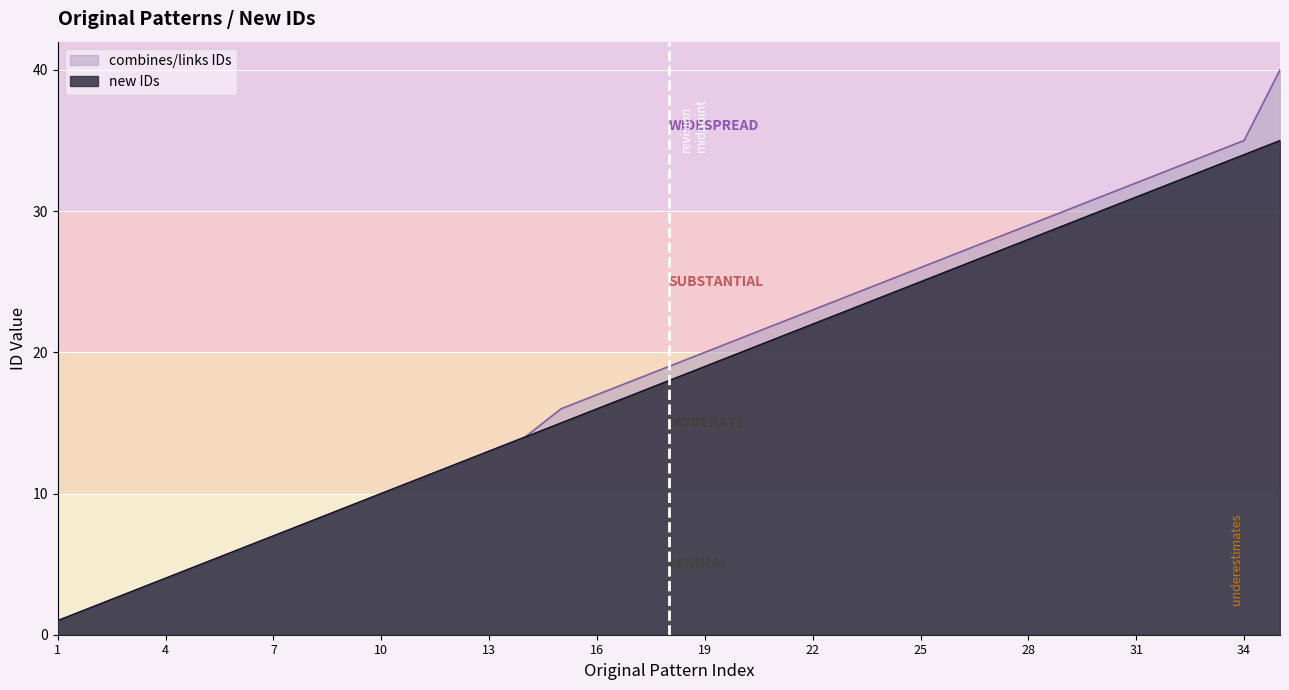

How many data points in new IDs are above 18?

17